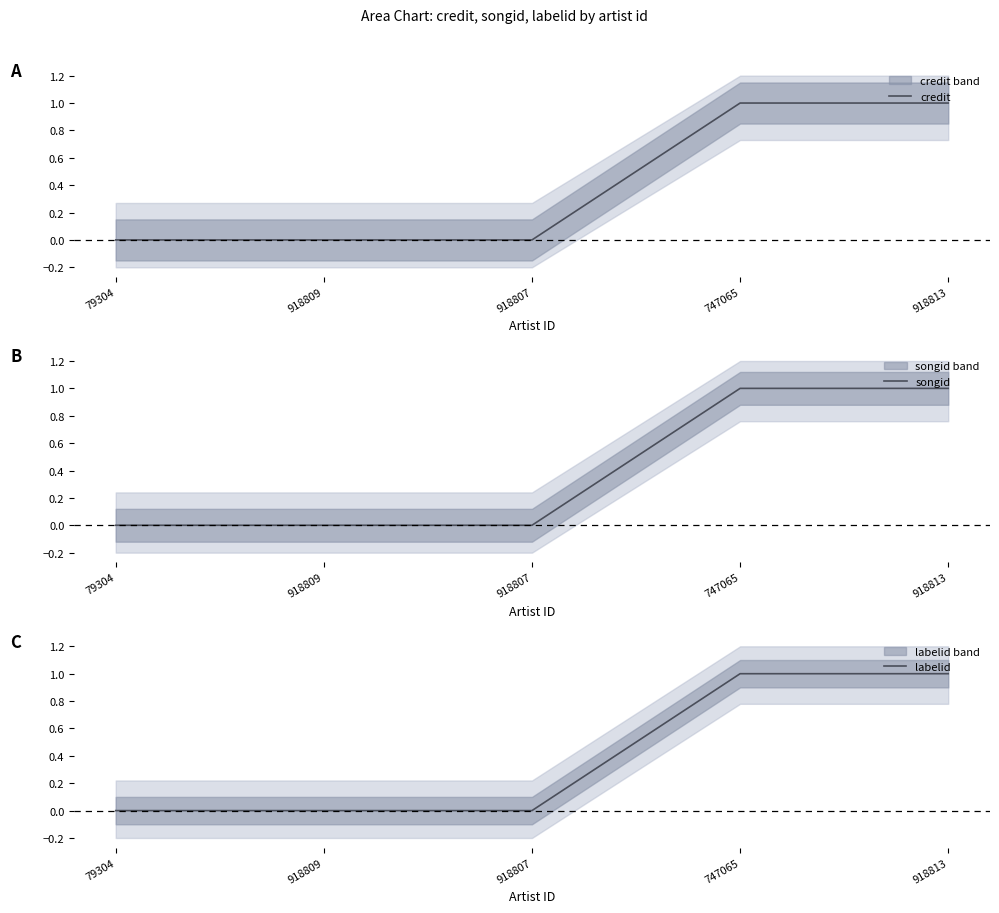

How many data points in songid are above 0?

2